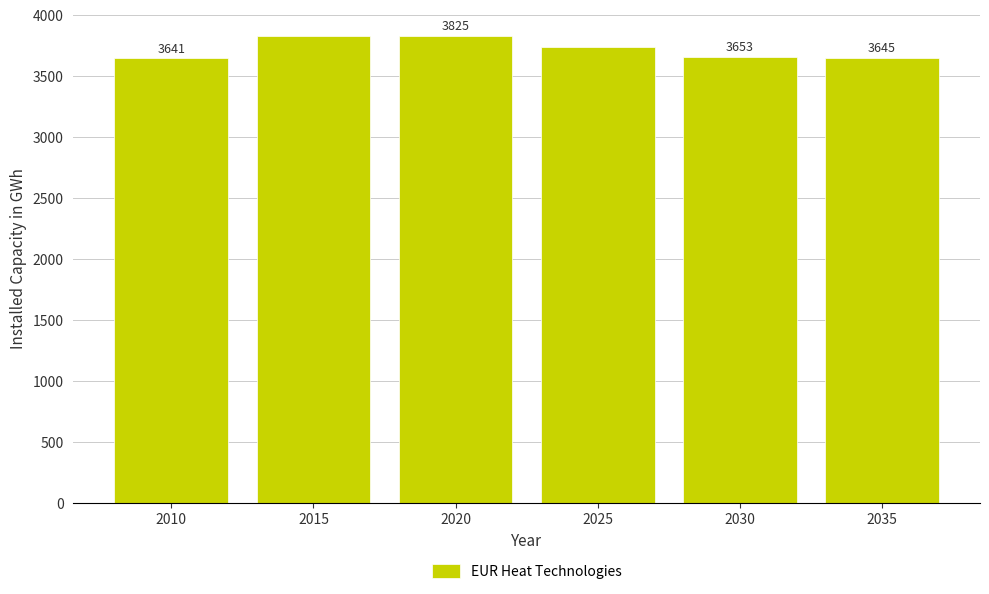

What is the change in value from 2010 to 2015?

+182.4